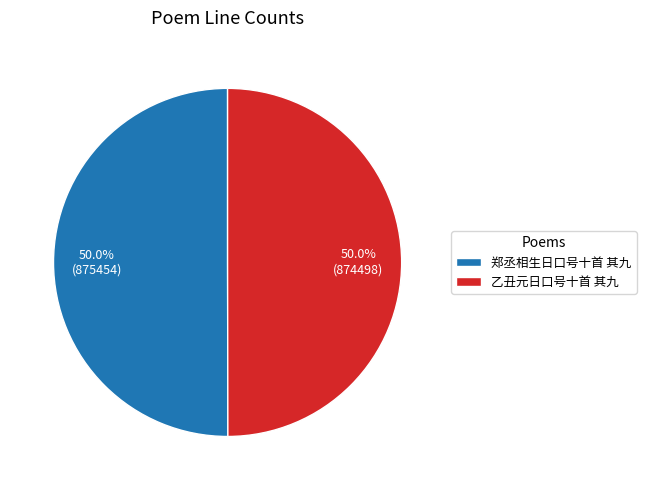

What portion of the pie excludes 乙丑元日口号十首 其九?

50.0%